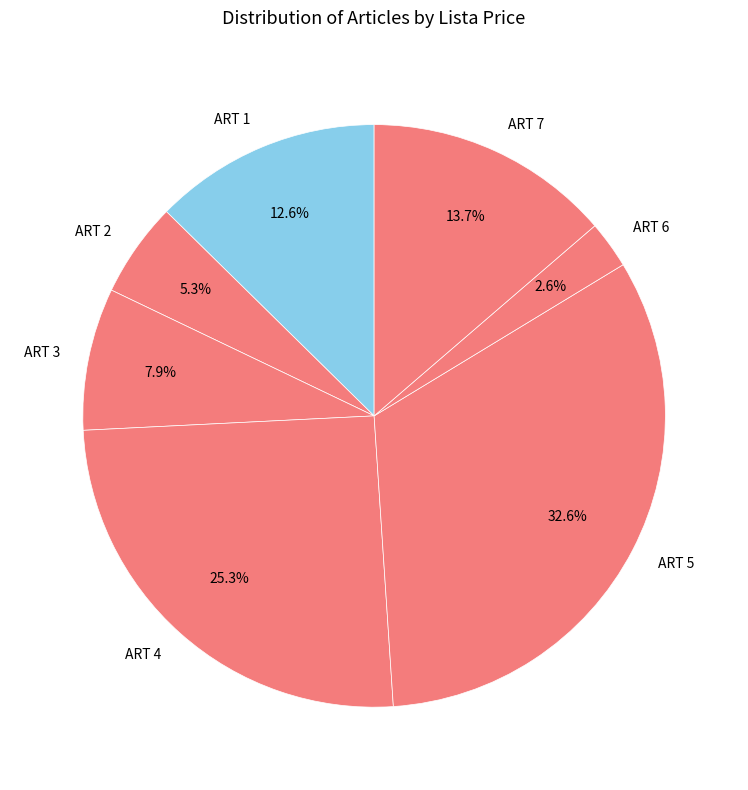

How many slices are in this pie chart?

7